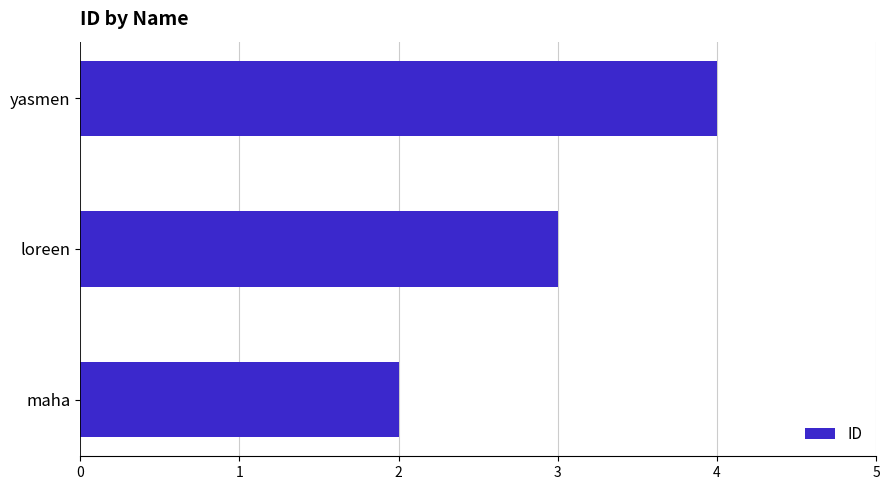

Which has a higher value, loreen or yasmen?

yasmen